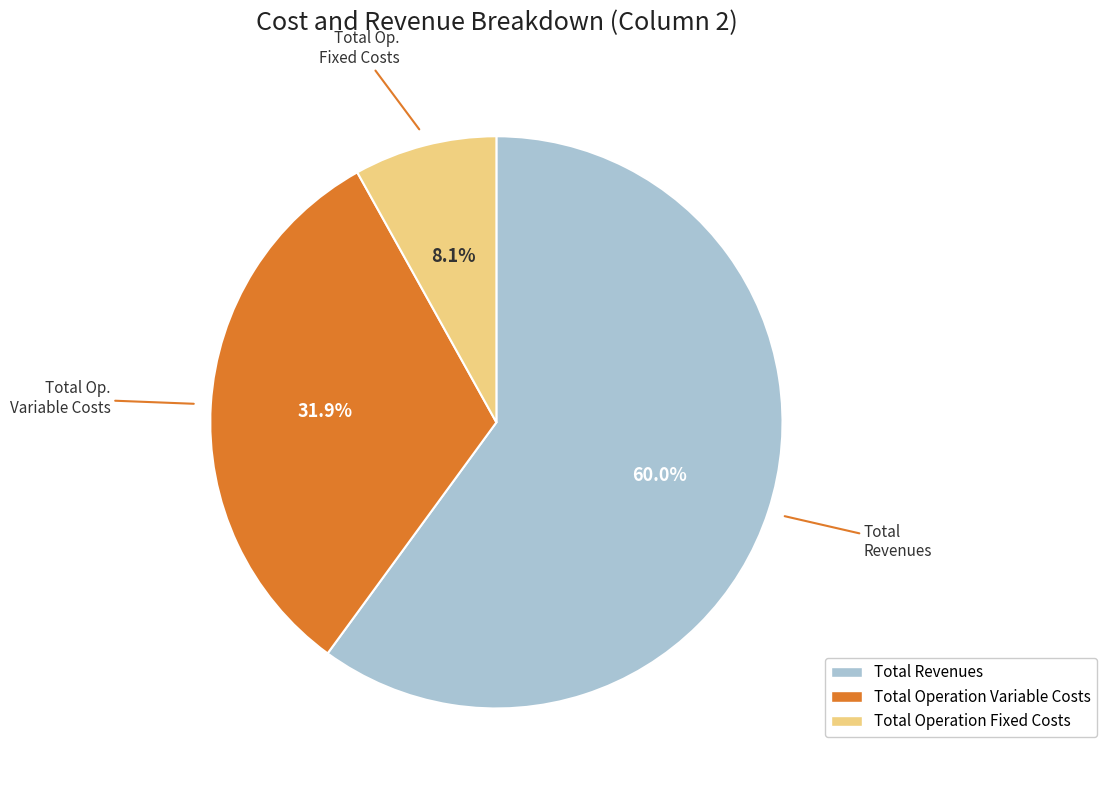

Is there a majority slice in this chart?

Yes